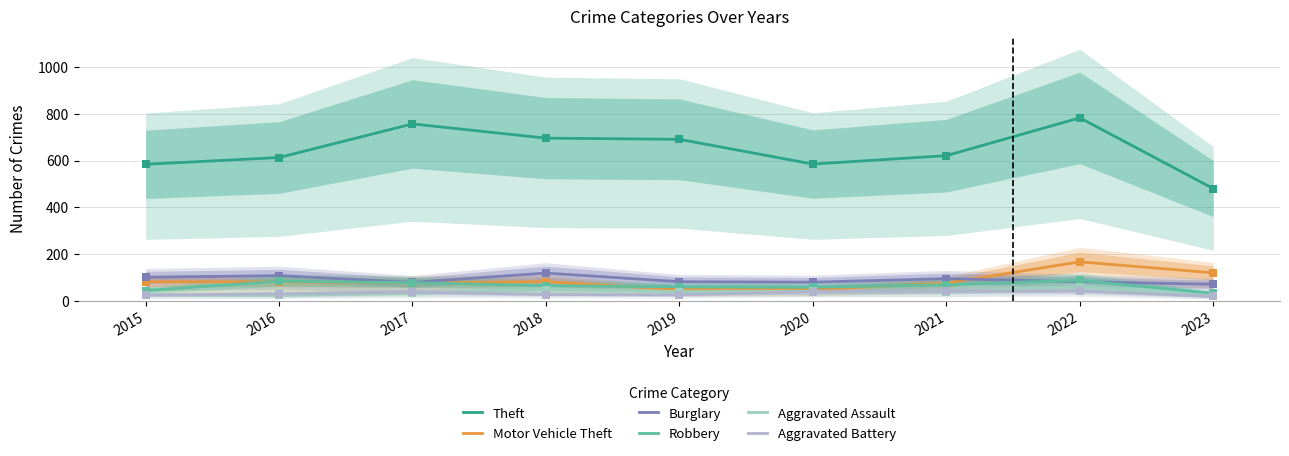

At which category is the sum across all series the highest?

2022